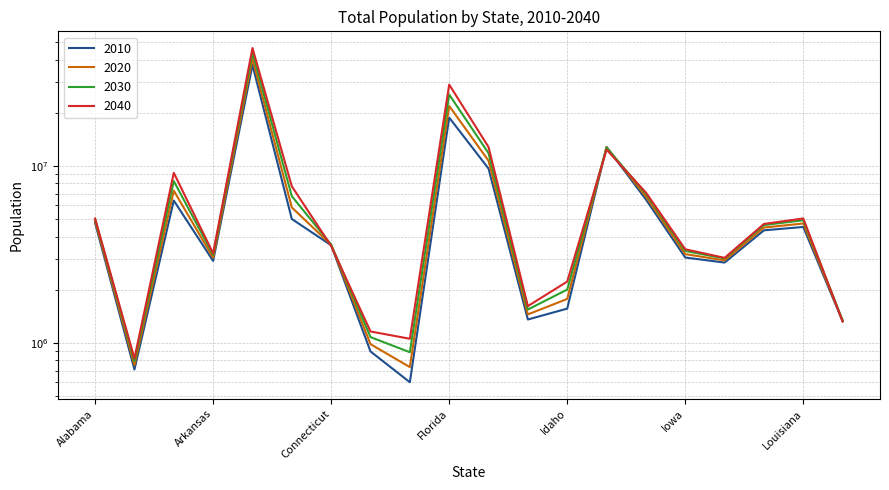

Rank the series at Illinois from highest to lowest value.

2010, 2020, 2030, 2040